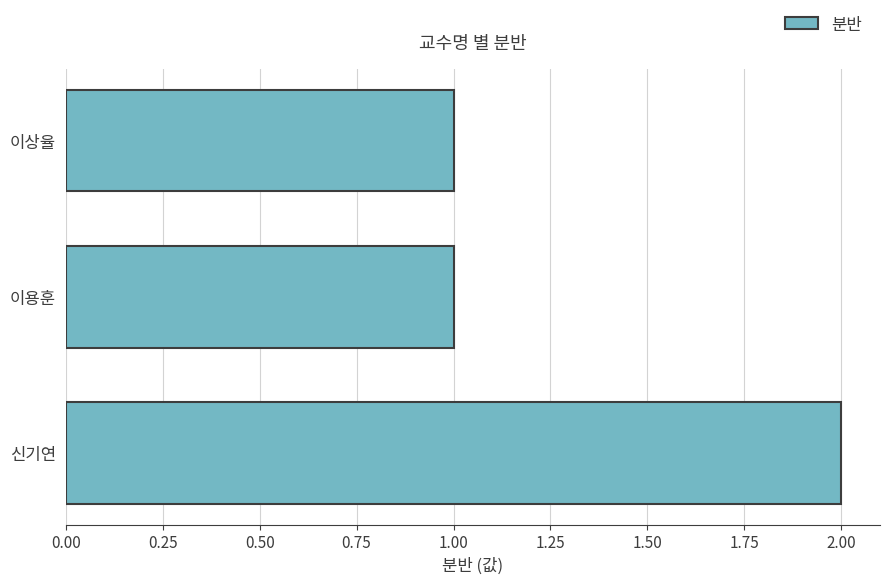

True or false: the data shows 3 at 신기연.

False